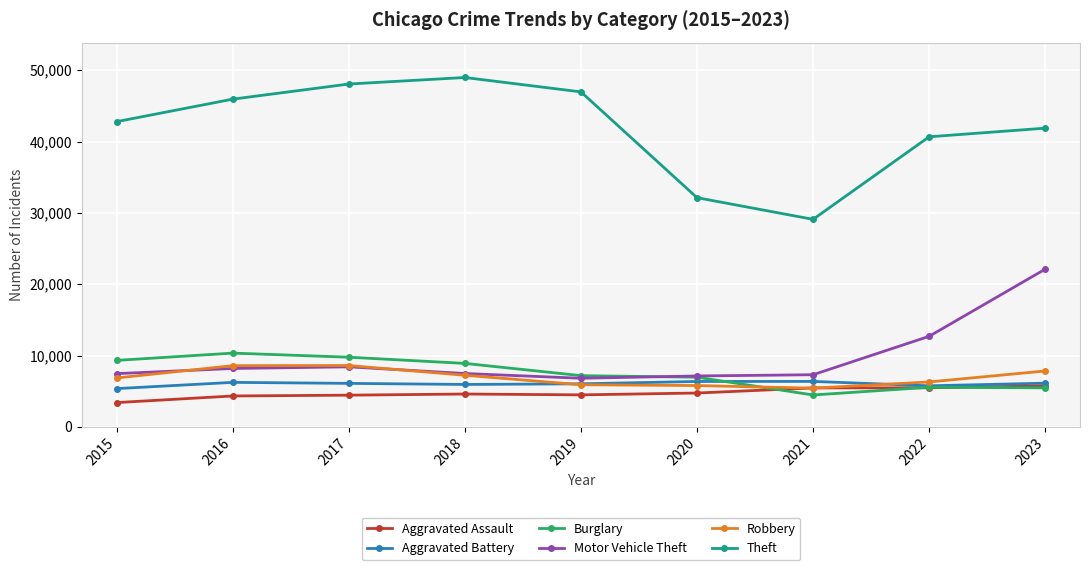

The value of Motor Vehicle Theft at 2020 is 1664. True or false?

False